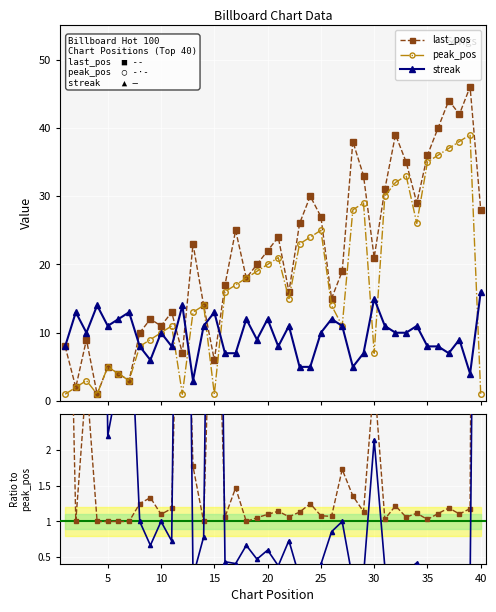

What is the highest value of the streak/peak series?

16.0